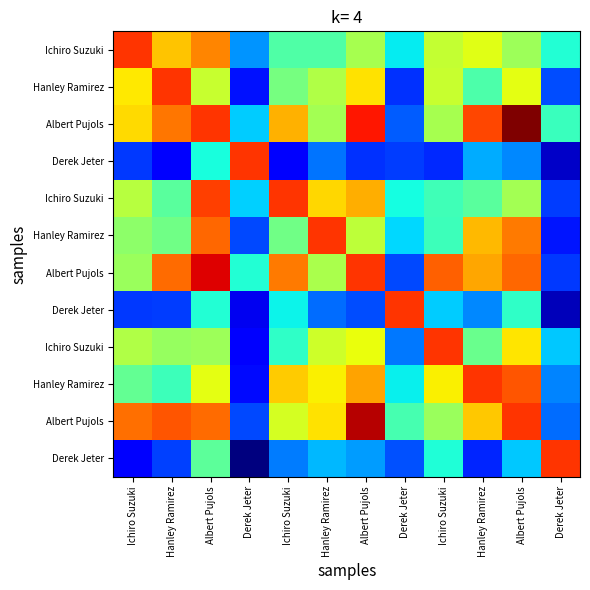

How many distinct data groups are displayed?

12